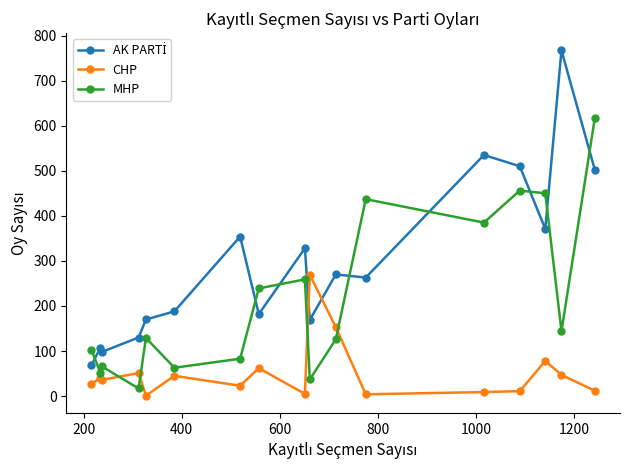

What is the difference between the second highest and second lowest values in the MHP series?

419